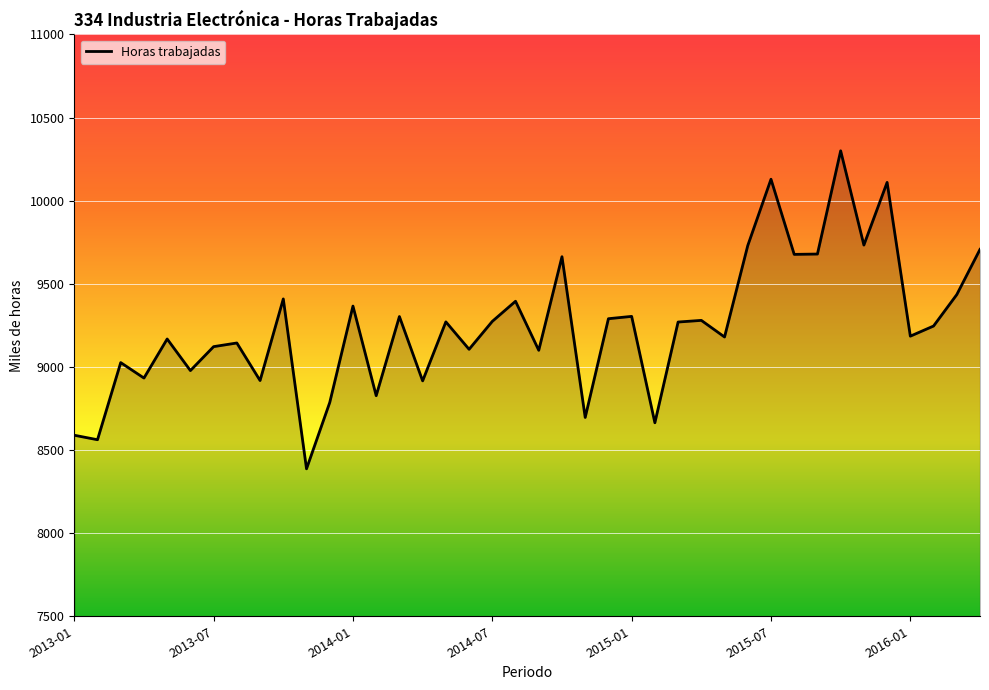

How many distinct data groups are displayed?

1